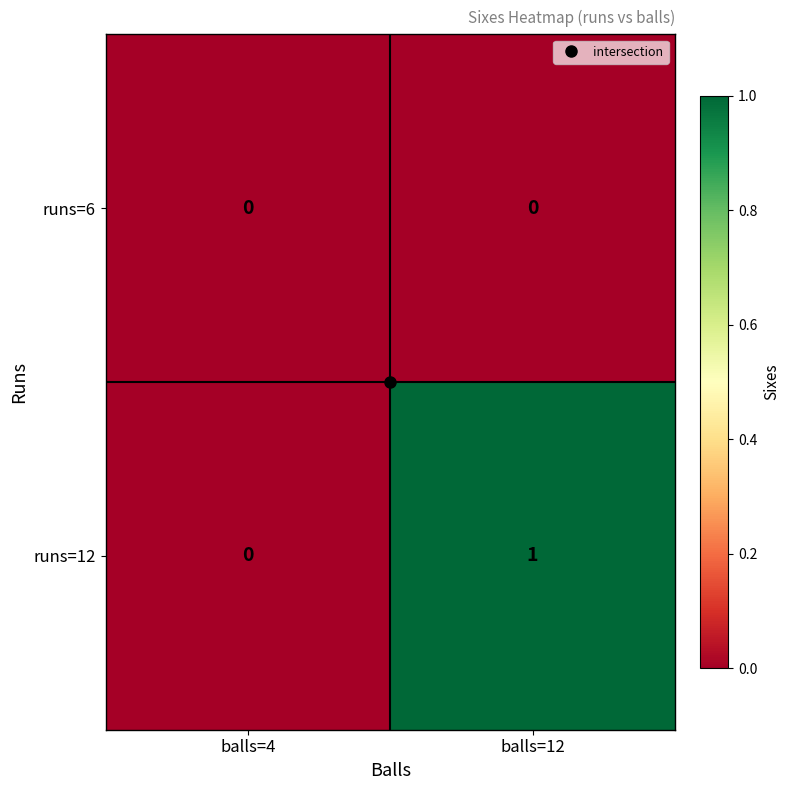

Count the number of data series in this chart.

2